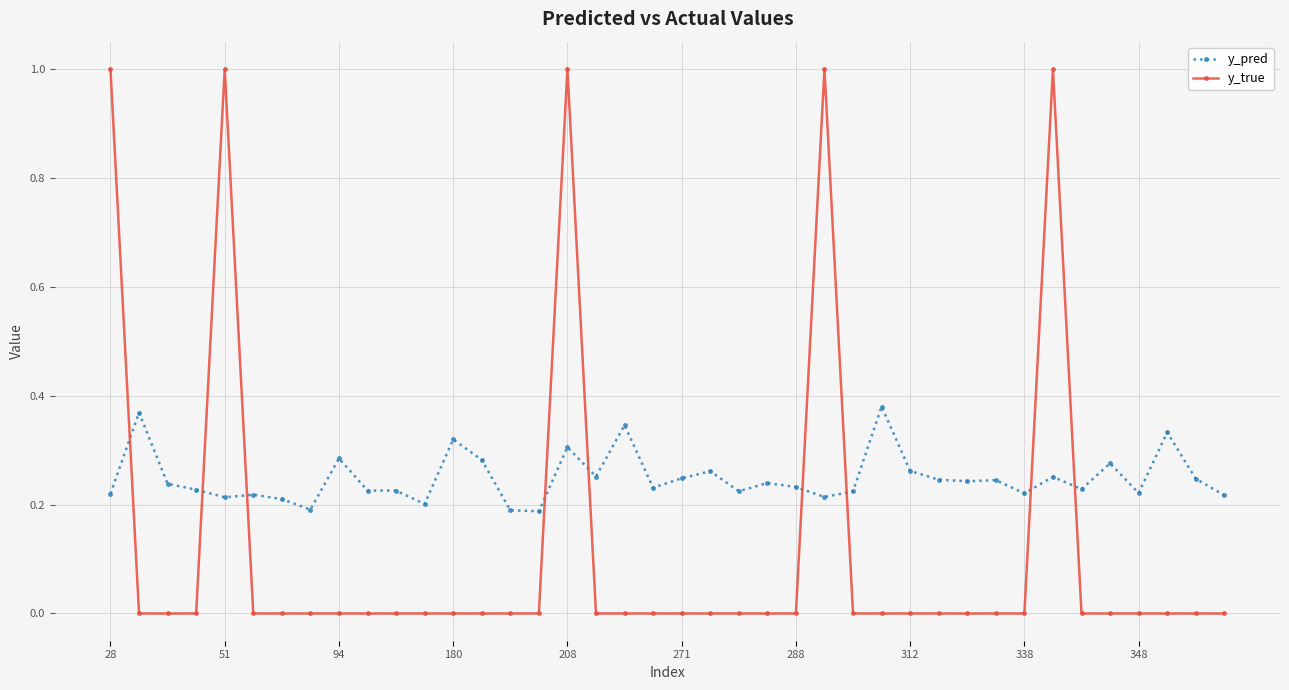

Count the y_pred values in the range 0 to 1.

40